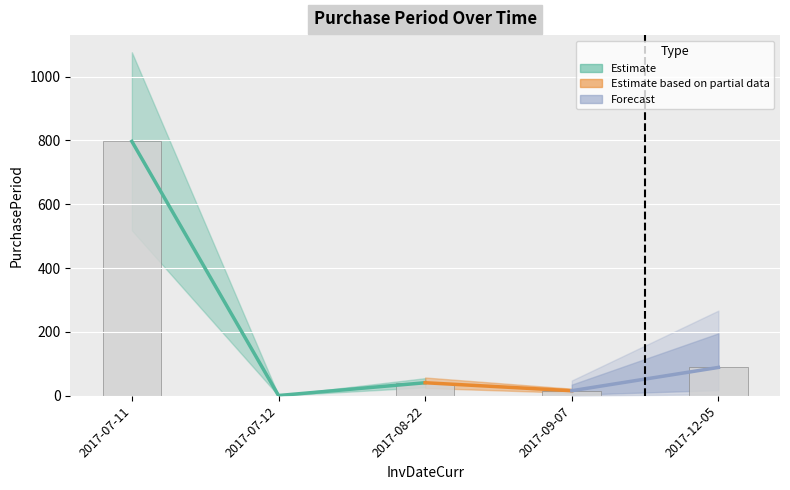

Reading left to right, list all the values displayed in this chart.

797	1	41	16	89